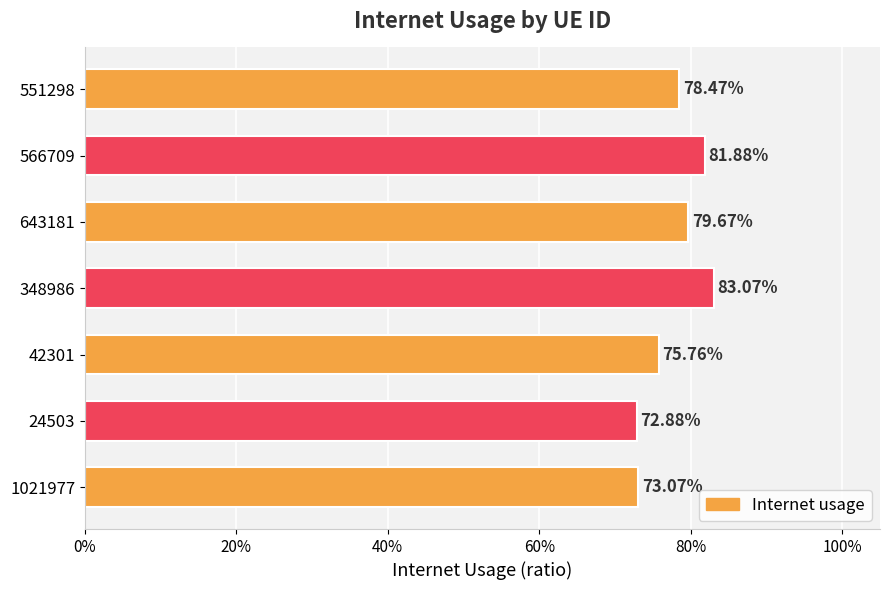

How many bars are there in total?

7